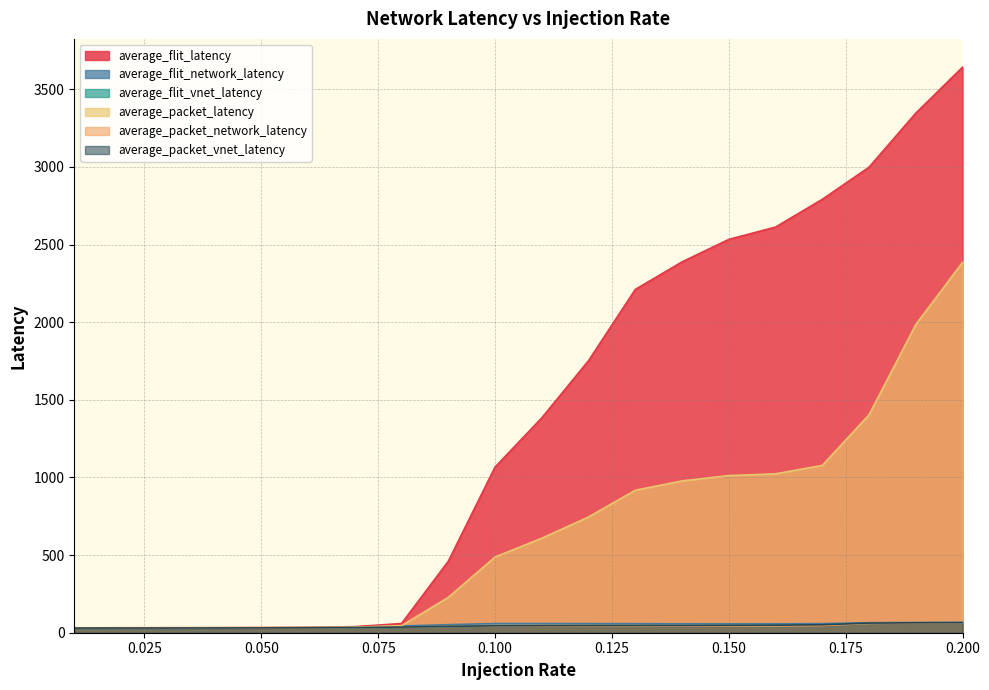

What is the average value of the average_flit_network_latency series?

48.9